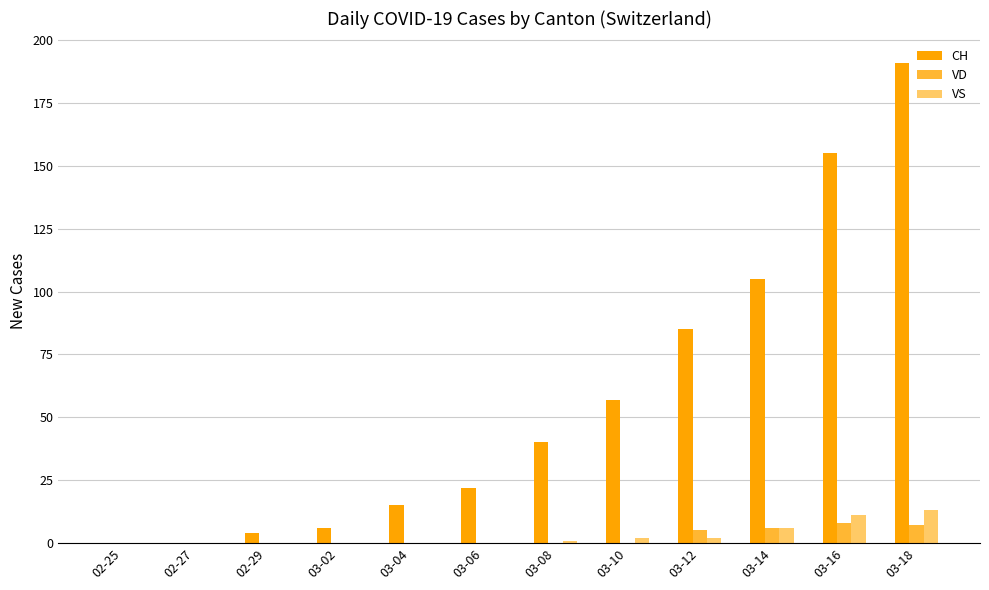

At which category is the sum across all series the highest?

03-18